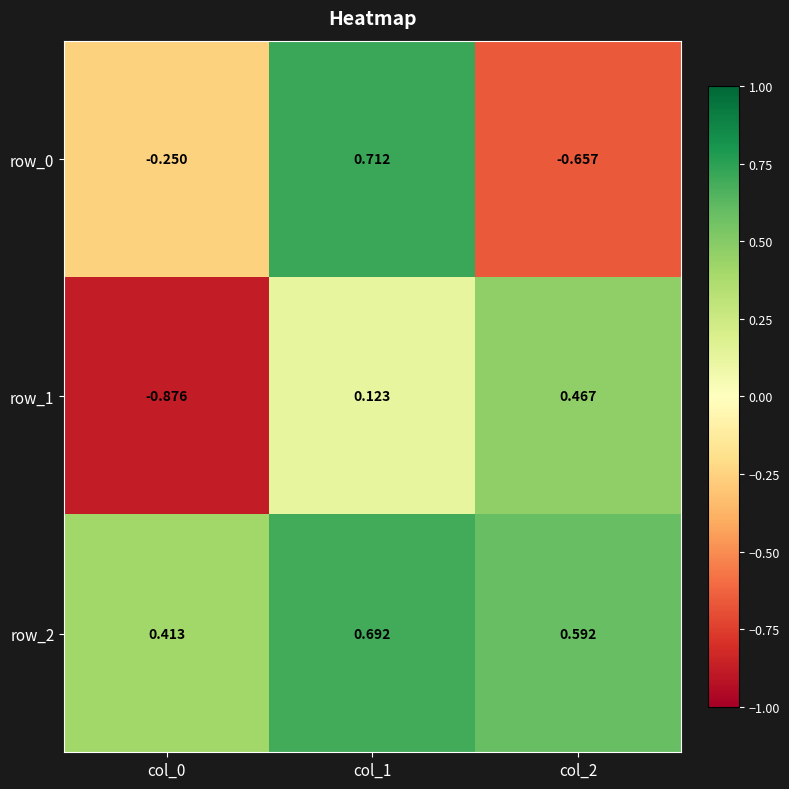

Is the value of row_0 at col_2 greater than the value of row_2 at col_0?

No